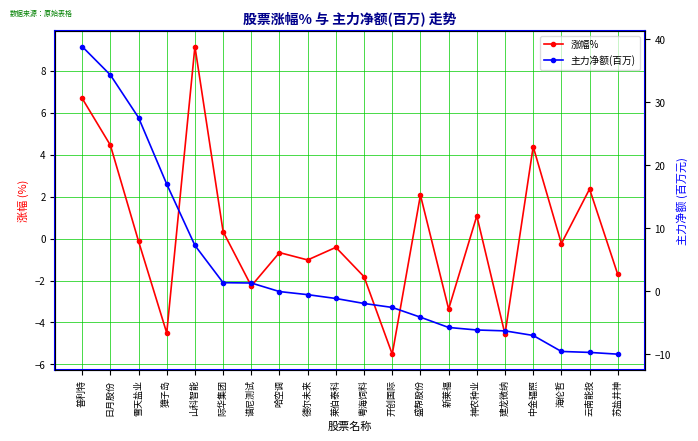

What is the minimum value for 主力净额(百万)?

-10.0